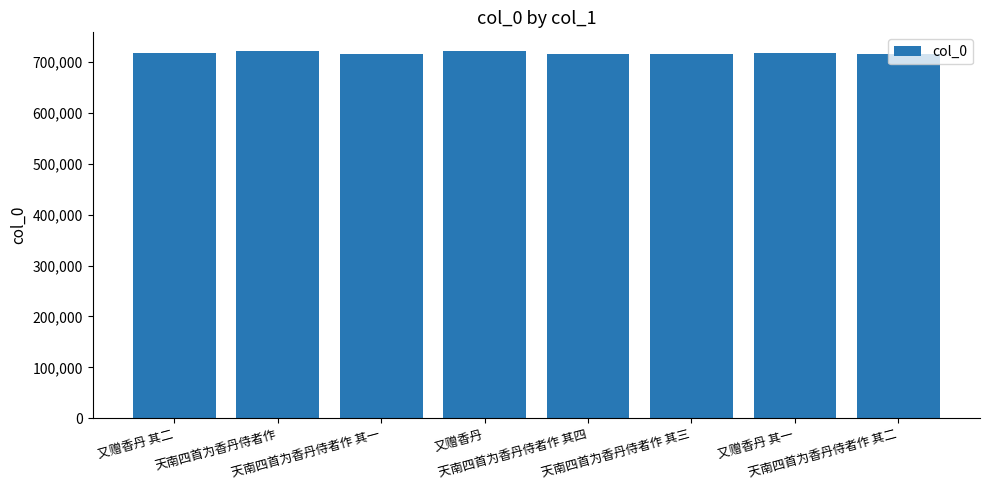

Does the chart contain any negative values?

No